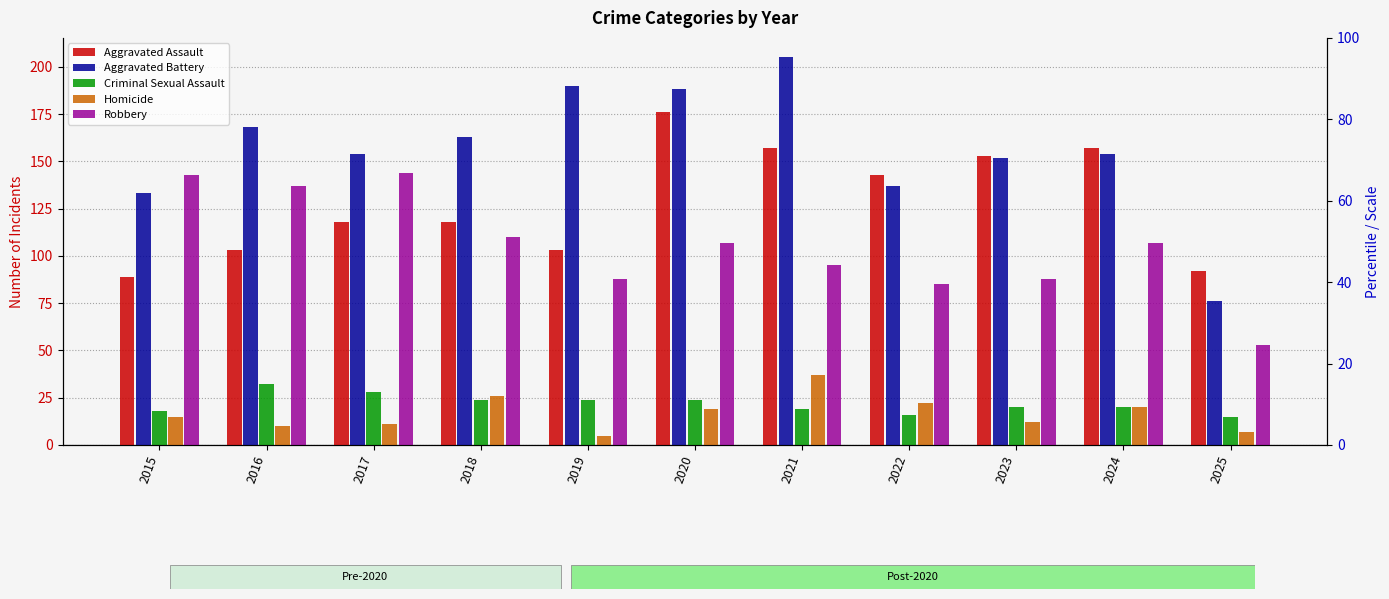

Is the value of Aggravated Battery at 2018 greater than the value of Robbery at 2021?

Yes